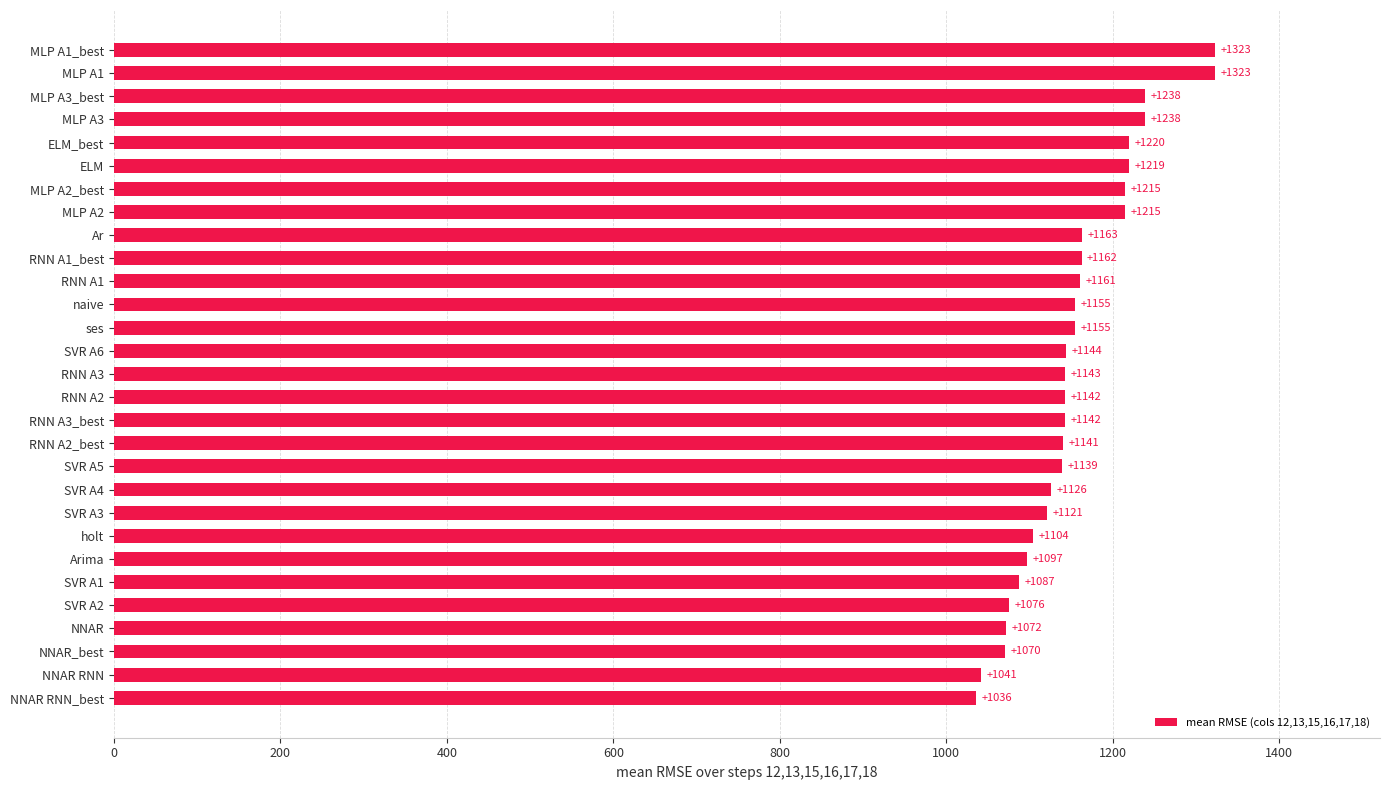

Read the value at RNN A2.

1142.5